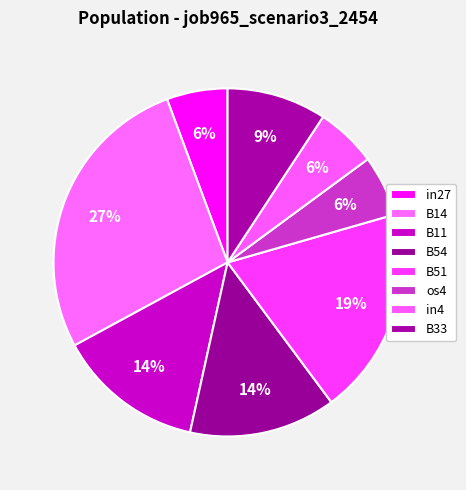

To the nearest percent, what portion does in27 represent?

6%